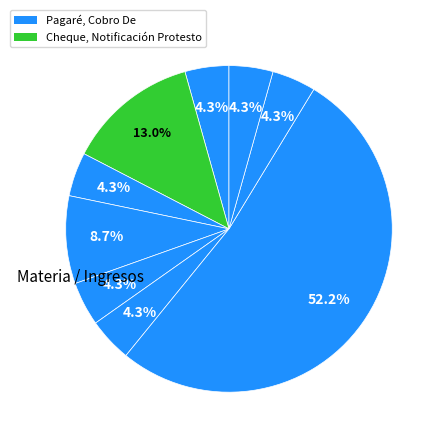

How many slices are in this pie chart?

9